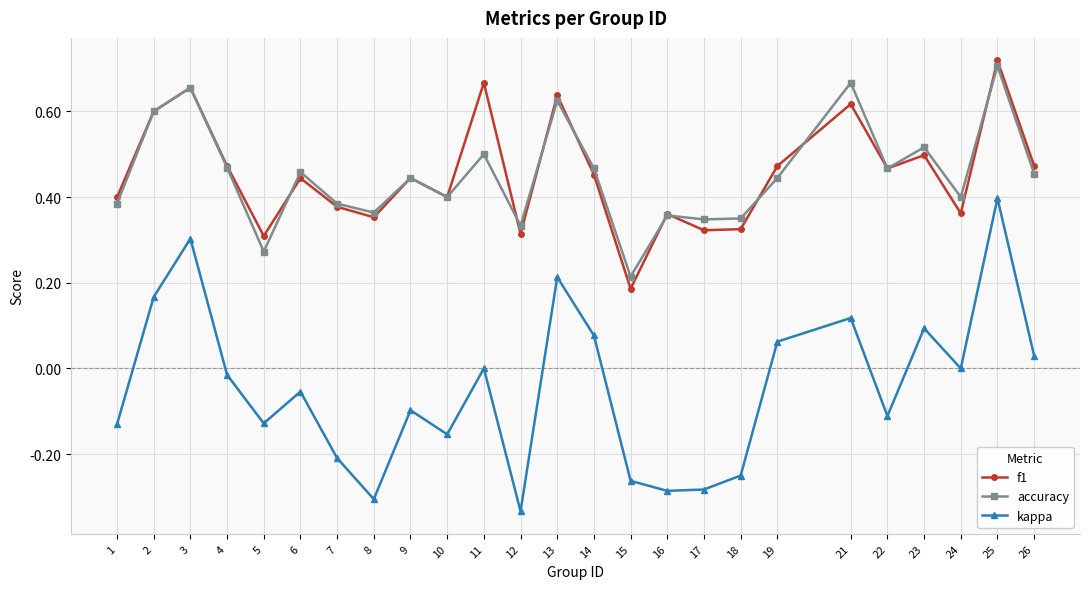

Which category has the highest value in the f1 series?

25